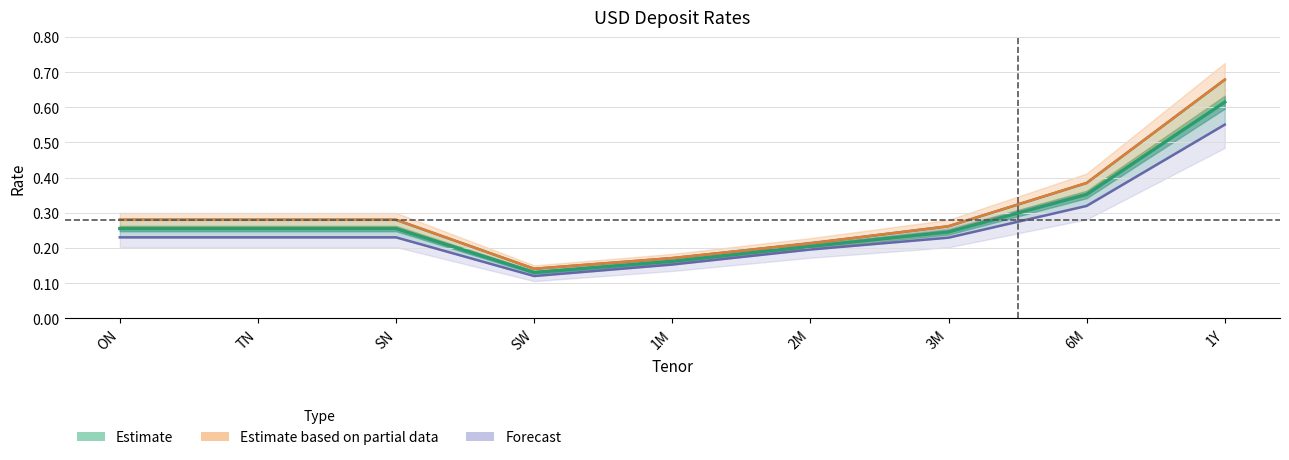

What is the label of the 5th point from the left?

1M